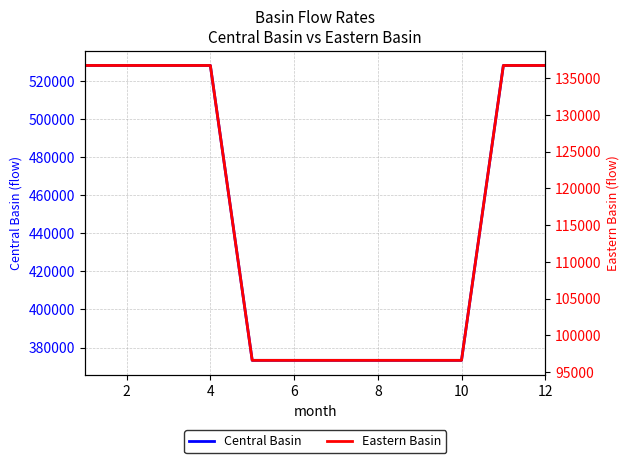

How many lines are shown in the chart?

2